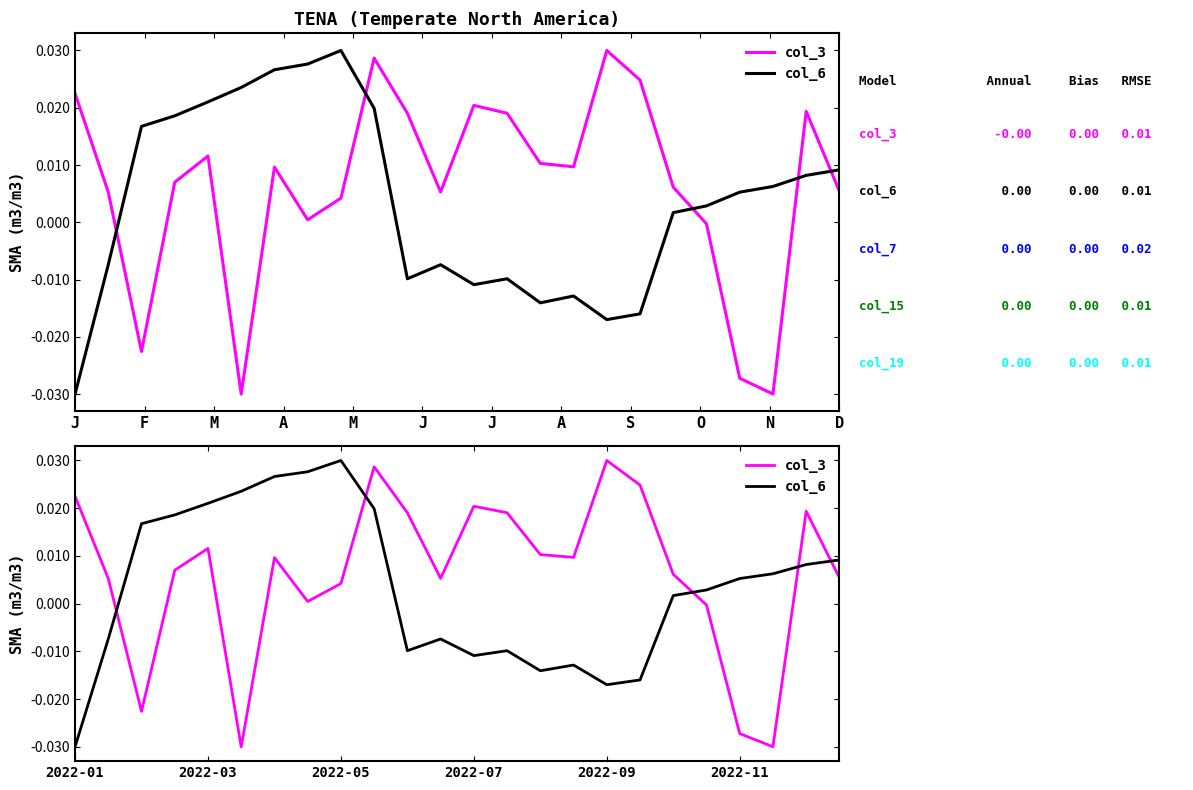

How many values in col_6 are above zero?

14